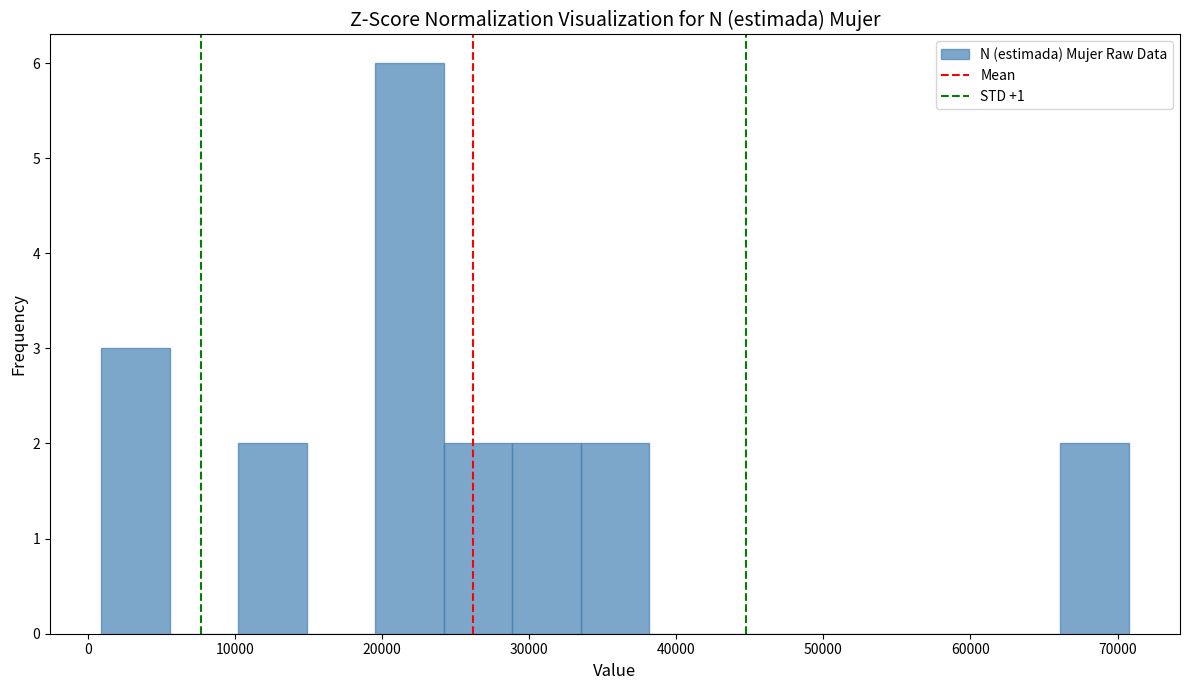

How tall is the bar that spans 66000 to 71000 on the x-axis? Neither the bar edges nor the heights are printed on the chart, so give them approximately, as read against the axes.

2